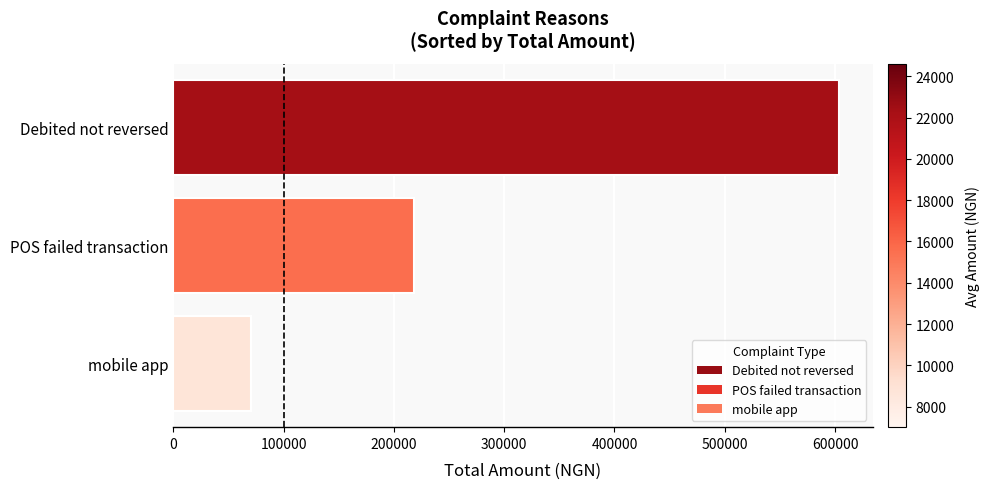

Reading bottom to top, what are all the values shown in this chart?

70100	218200	603800